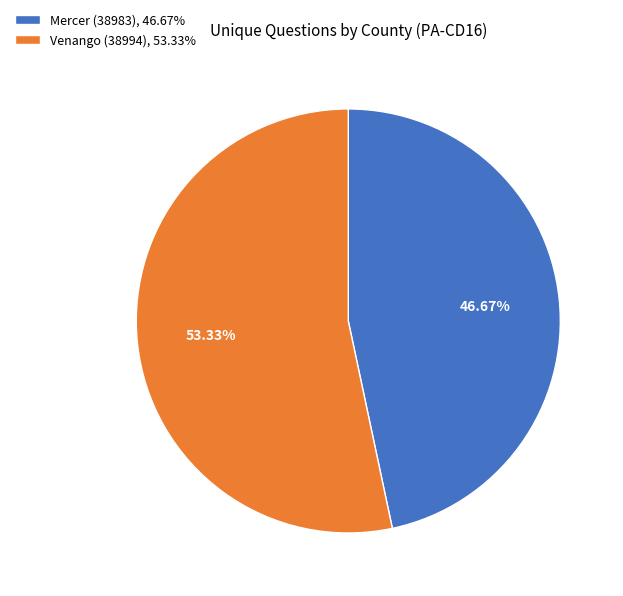

Which category has the smallest portion of the pie?

Mercer (38983)